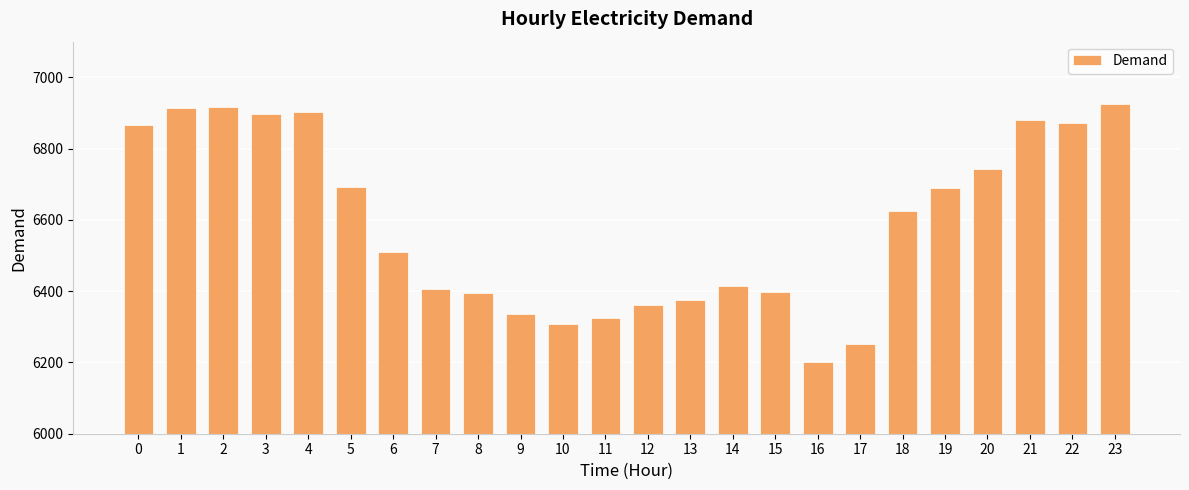

What is the difference between the second highest and minimum values?

717